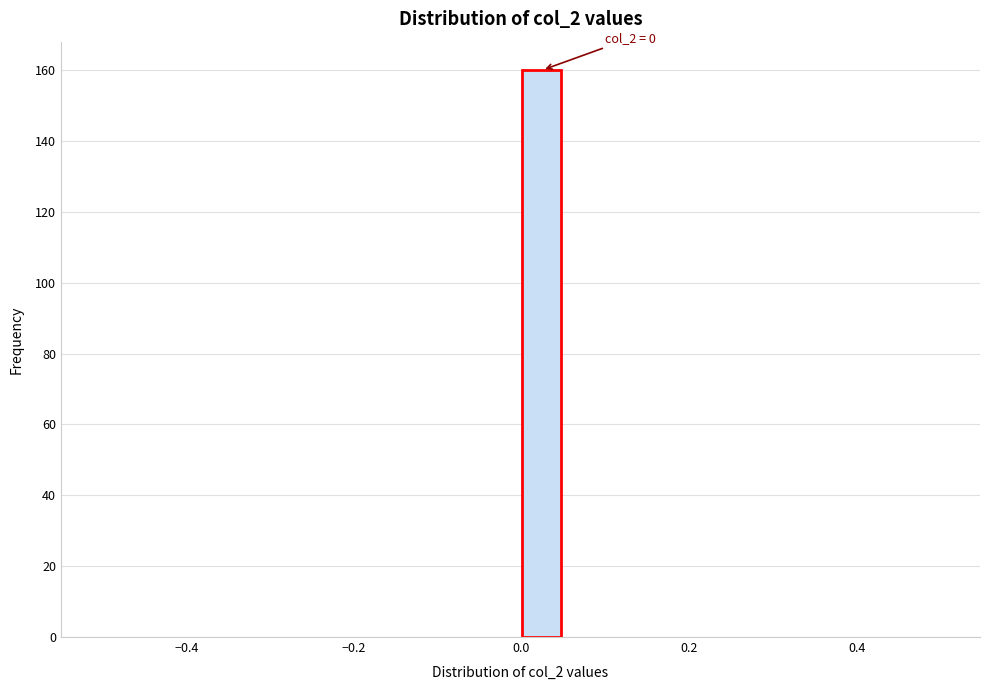

Around what value on the x-axis is the tallest bar? Give the approximate position of its centre, as read against the axis.

0.02